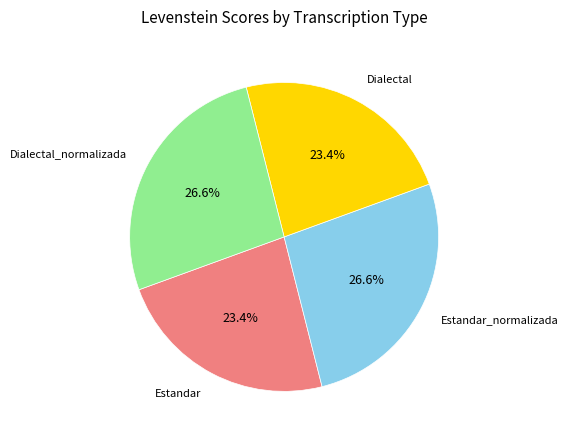

Is there a majority slice in this chart?

No